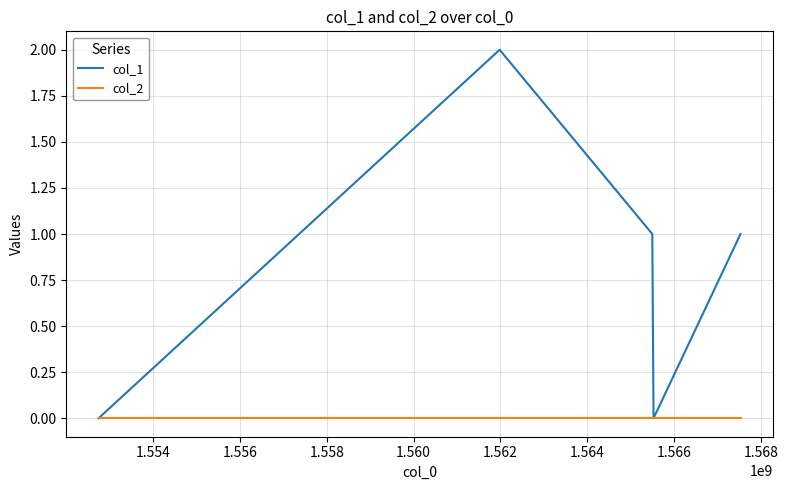

List the series in order of their peak value, lowest first.

col_2, col_1